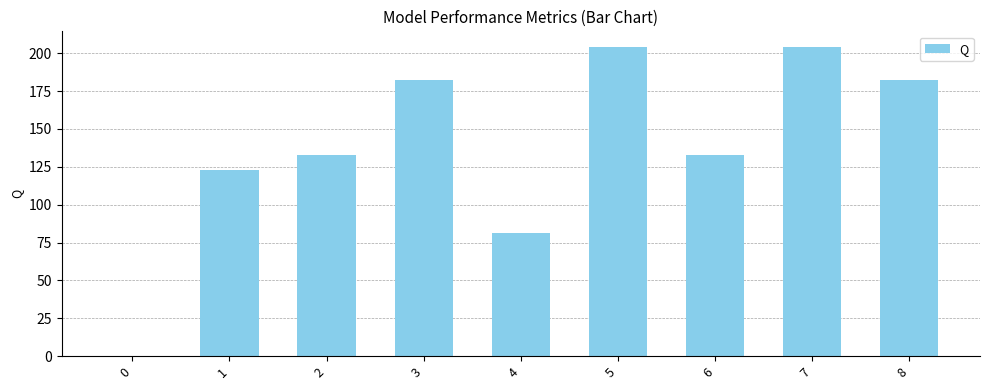

True or false: the data shows 236.4 at 6.

False